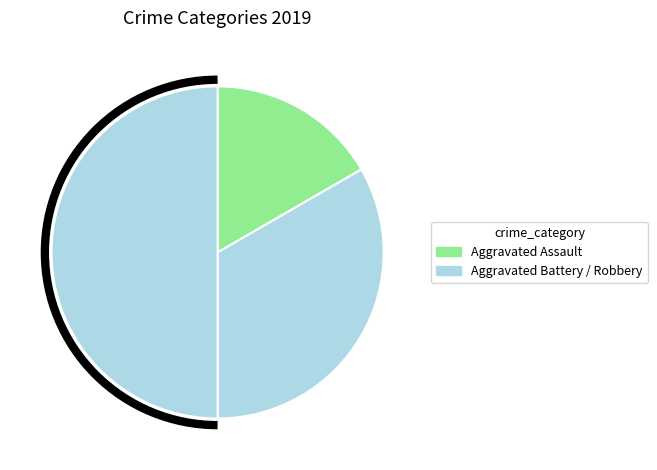

How many segments does this pie chart have?

3